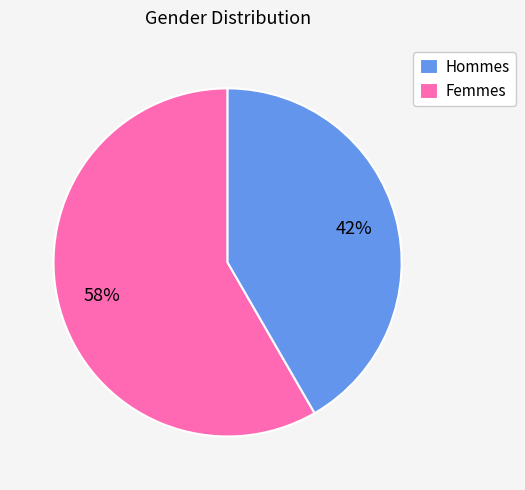

Do Femmes and Hommes together represent more than half of the pie?

Yes